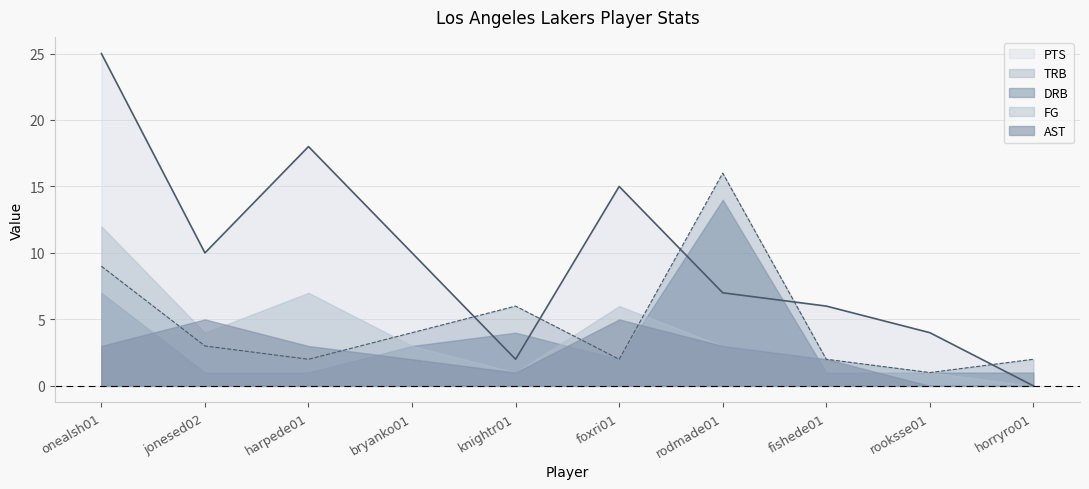

In TRB, how many points are higher than both neighbors (excluding endpoints)?

2